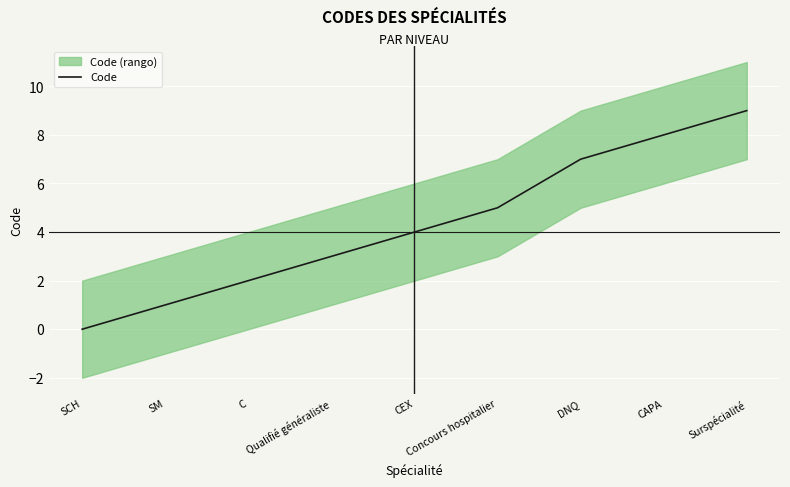

True or false: there are more than 1 points higher than both neighbors.

False